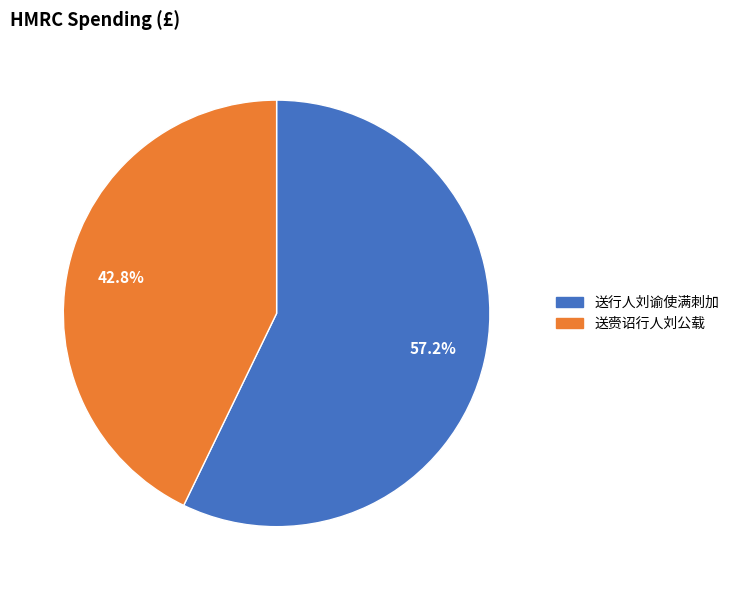

To the nearest percent, what is the combined percentage of 送赍诏行人刘公载 and 送行人刘谕使满刺加?

100%